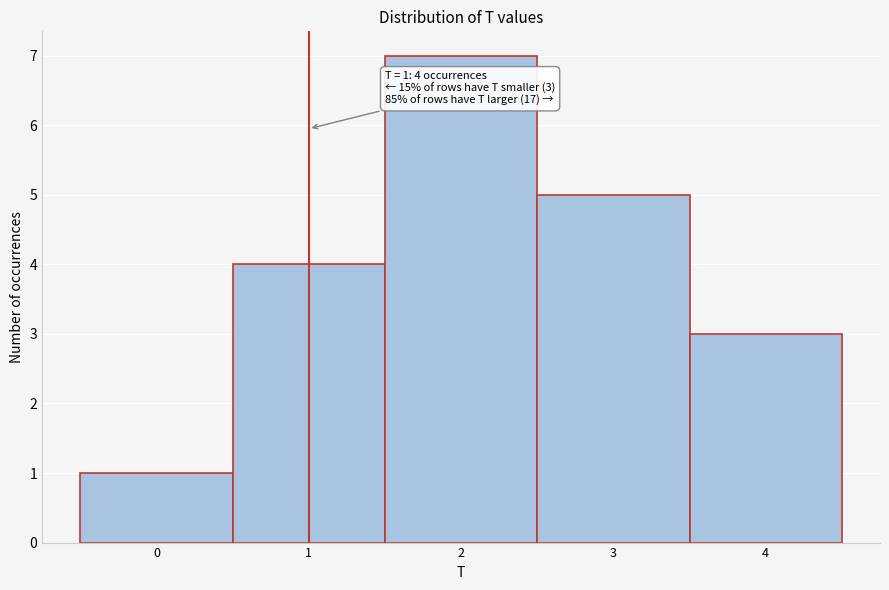

Over which range of the x-axis is the bar tallest?

1.5 to 2.5